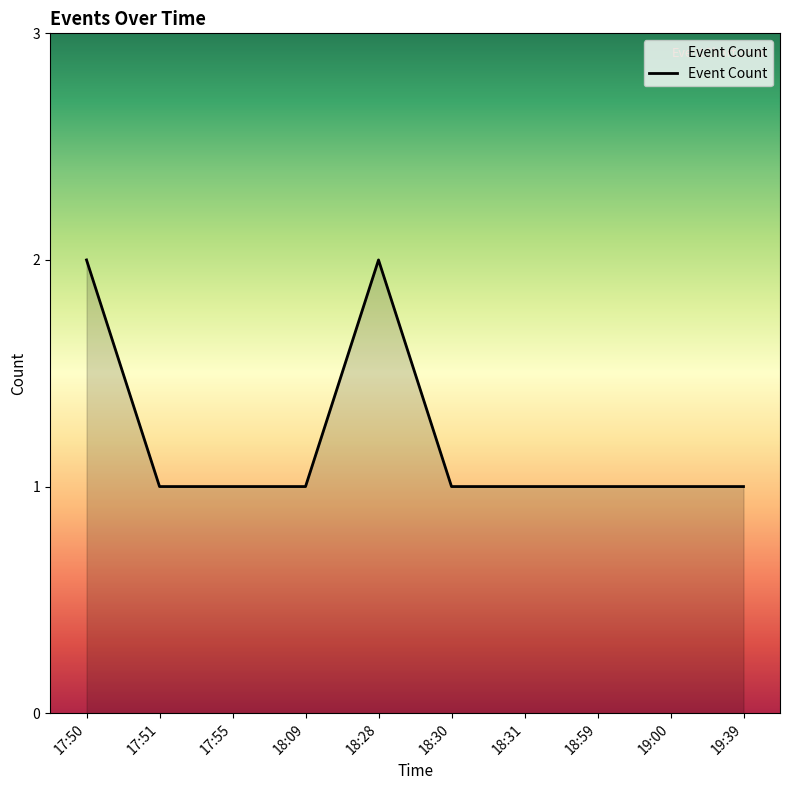

What is the average value?

1